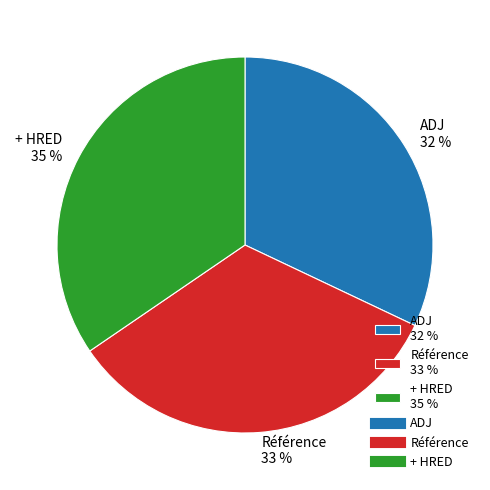

What is the largest slice in the pie chart?

+ HRED